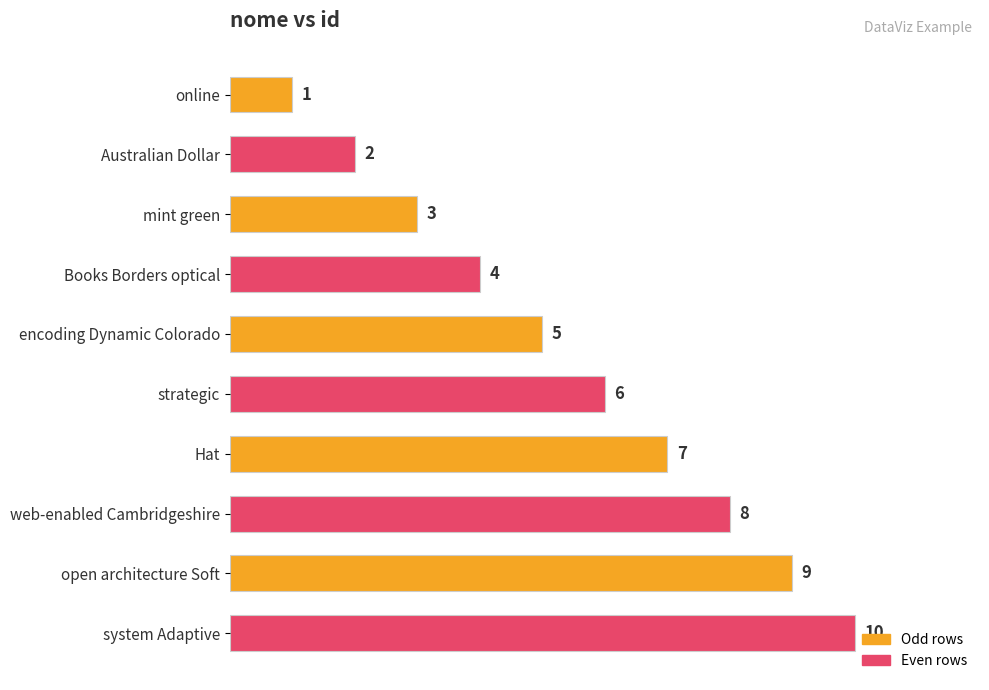

What is the change in value from strategic to open architecture Soft?

+3